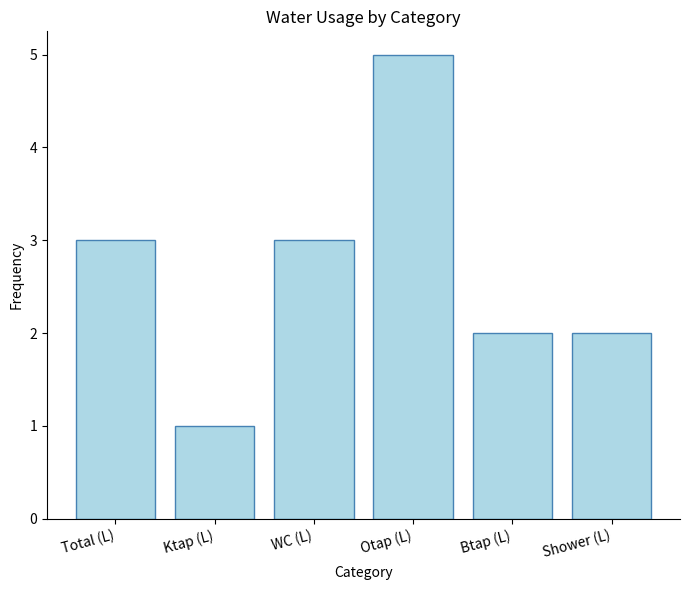

The chart shows a value of 1 at Btap (L). True or false?

False